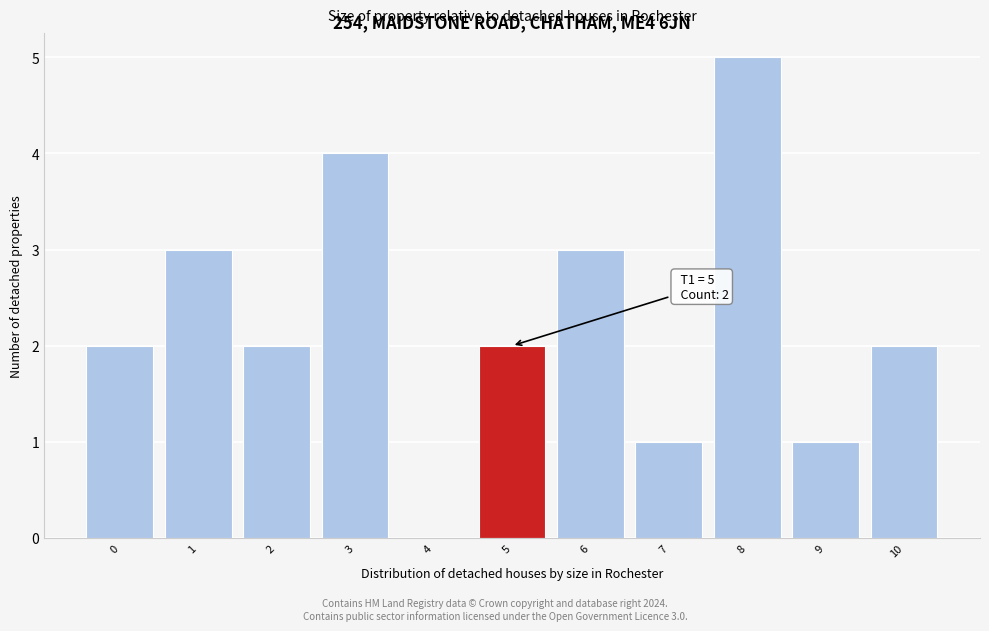

Reading left to right, extract all data points from this chart.

0=2	1=3	2=2	3=4	4=0	5=2	6=3	7=1	8=5	9=1	10=2